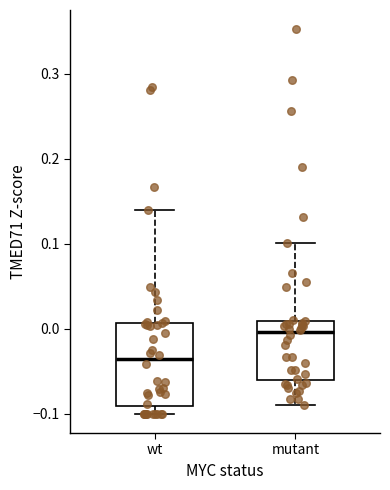

Comparing the boxes themselves (not the whiskers), which one is the tallest?

wt